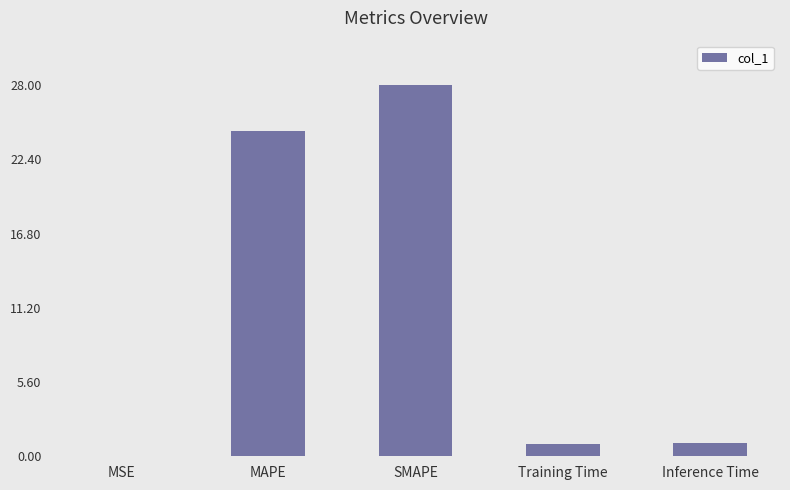

Is it true that the value at SMAPE is 46.2?

False